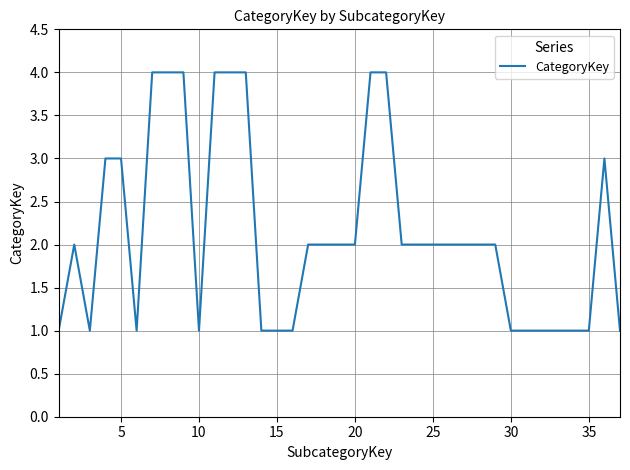

What is the maximum value shown in the chart?

4